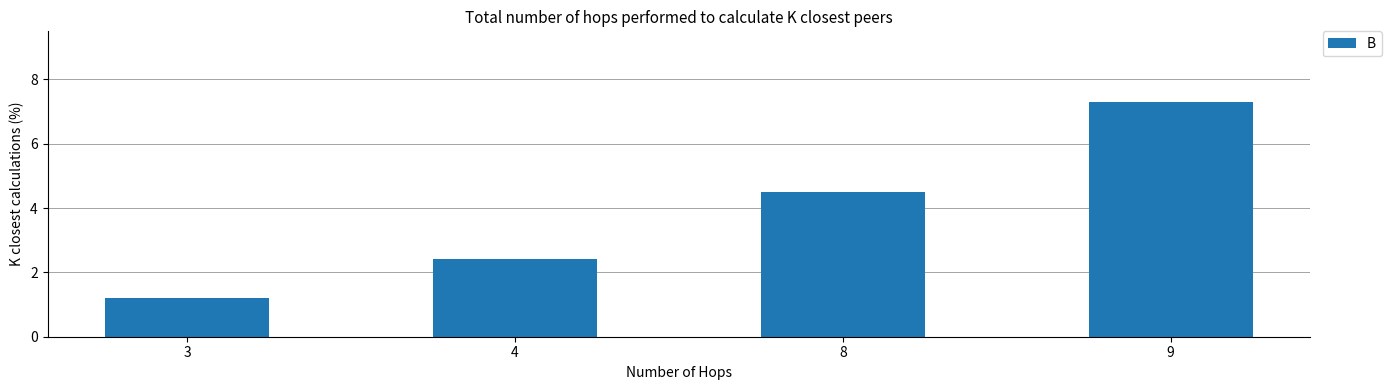

What is the greatest value displayed?

7.3